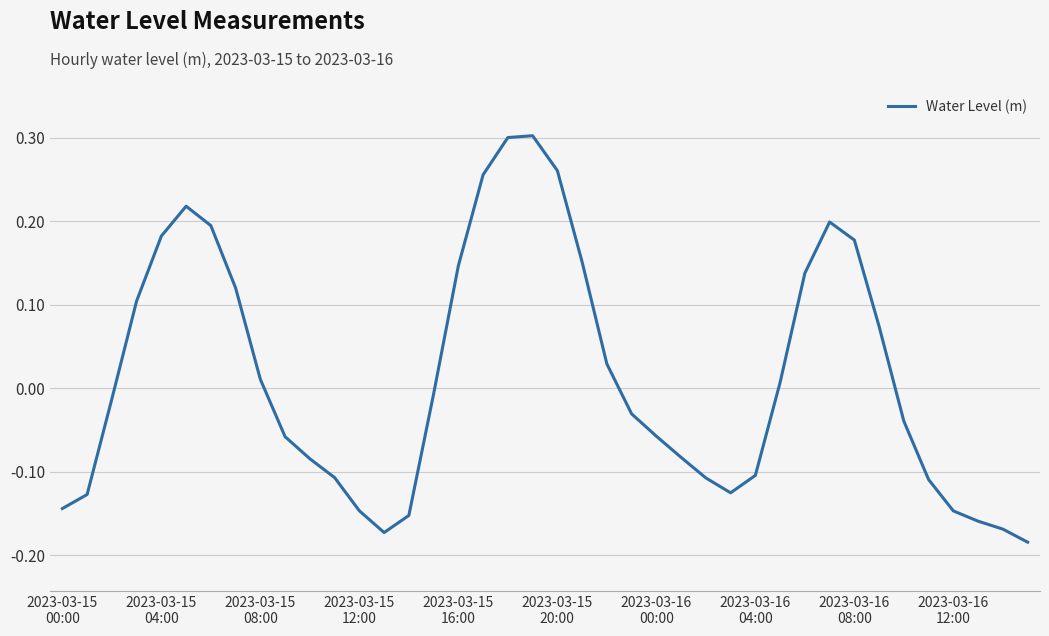

How many interior local valleys (lower than both neighbors) does the data have?

2